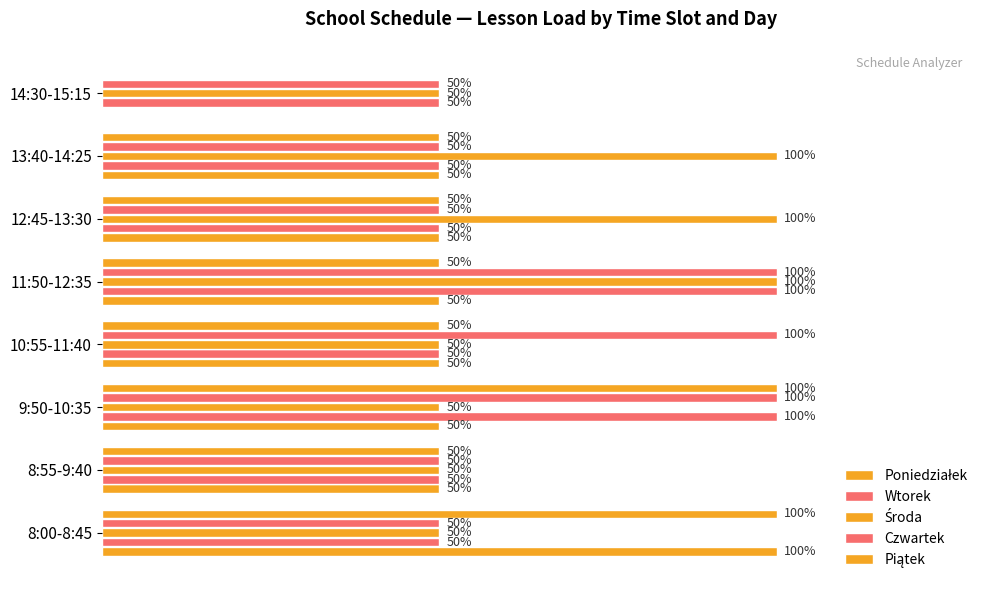

Which series has the largest total across all categories?

Środa